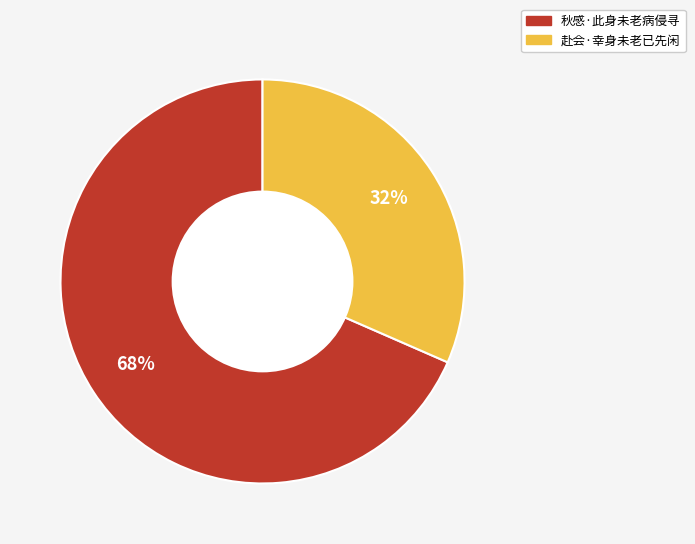

Which has a higher value, 赴会·幸身未老已先闲 or 秋感·此身未老病侵寻?

秋感·此身未老病侵寻